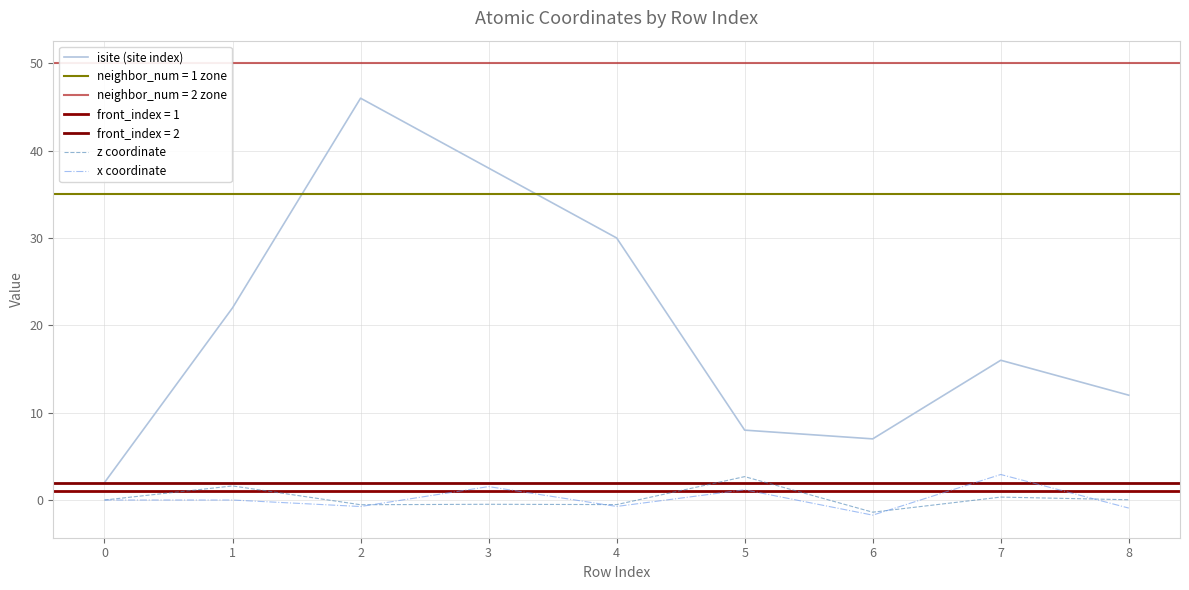

Which category has the highest value in the isite (site index) series?

2